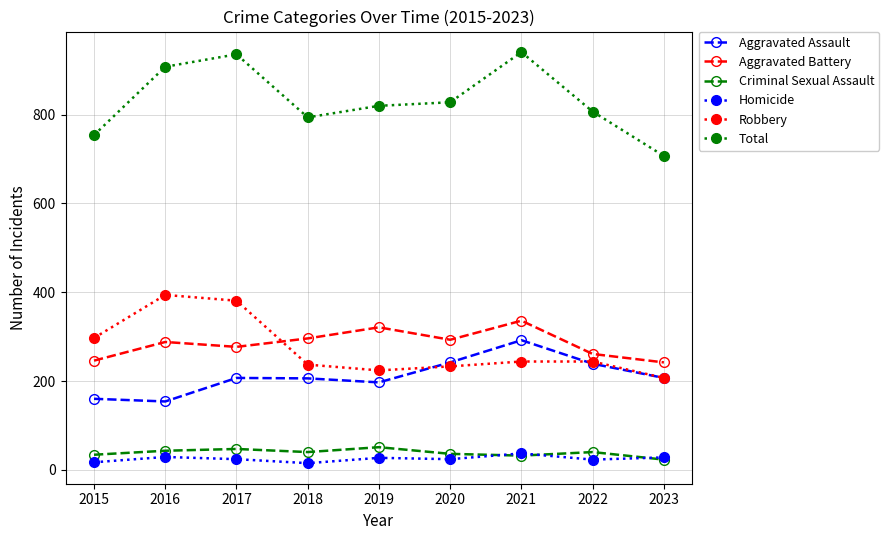

After their last crossing, which series has the higher values: Criminal Sexual Assault or Homicide?

Homicide